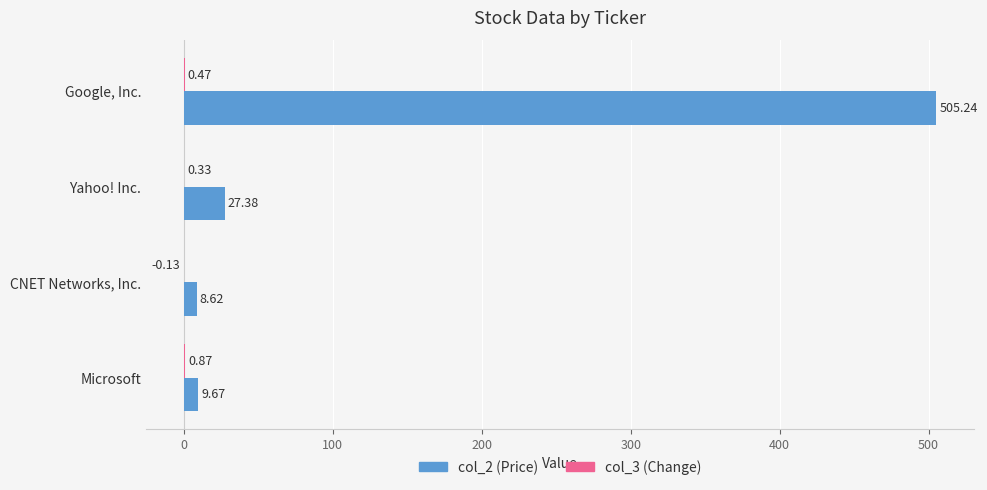

At which category is the sum across all series the highest?

Google, Inc.